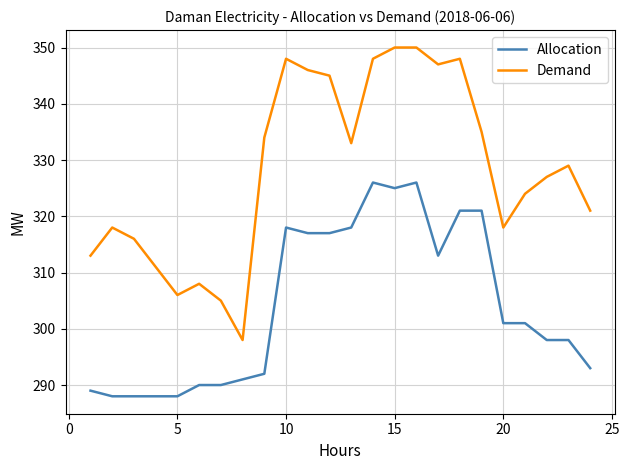

What is the difference between the maximum and minimum values in the Allocation series?

38